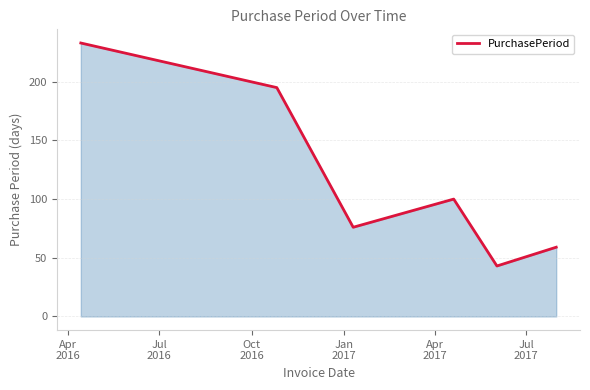

What is the smallest value displayed?

43